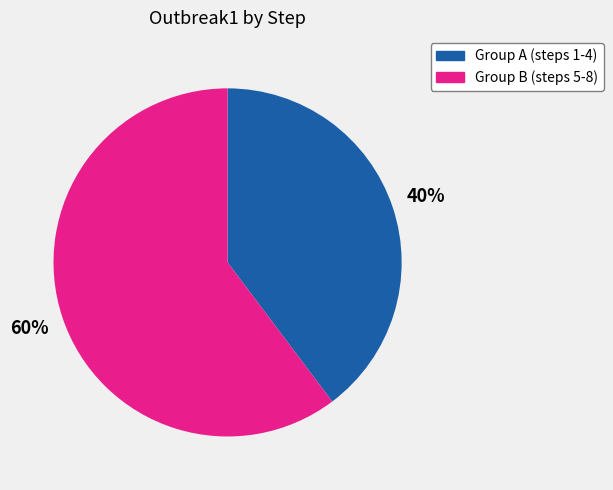

Between Group A (steps 1-4) and Group B (steps 5-8), which is larger?

Group B (steps 5-8)